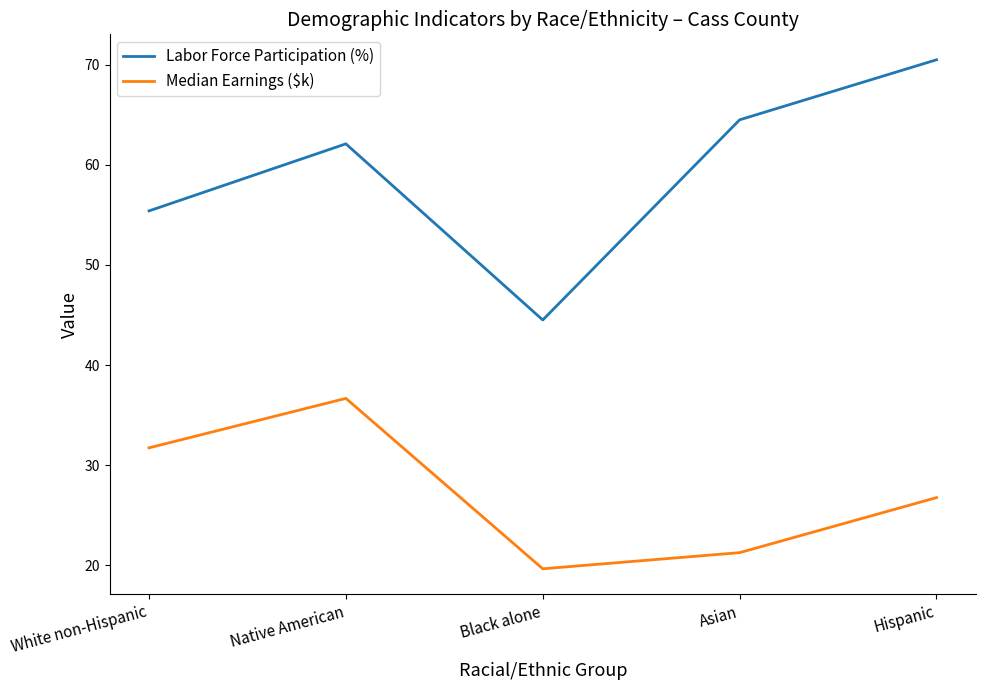

Is it true that Median Earnings ($k) equals 37.3 at Hispanic?

False